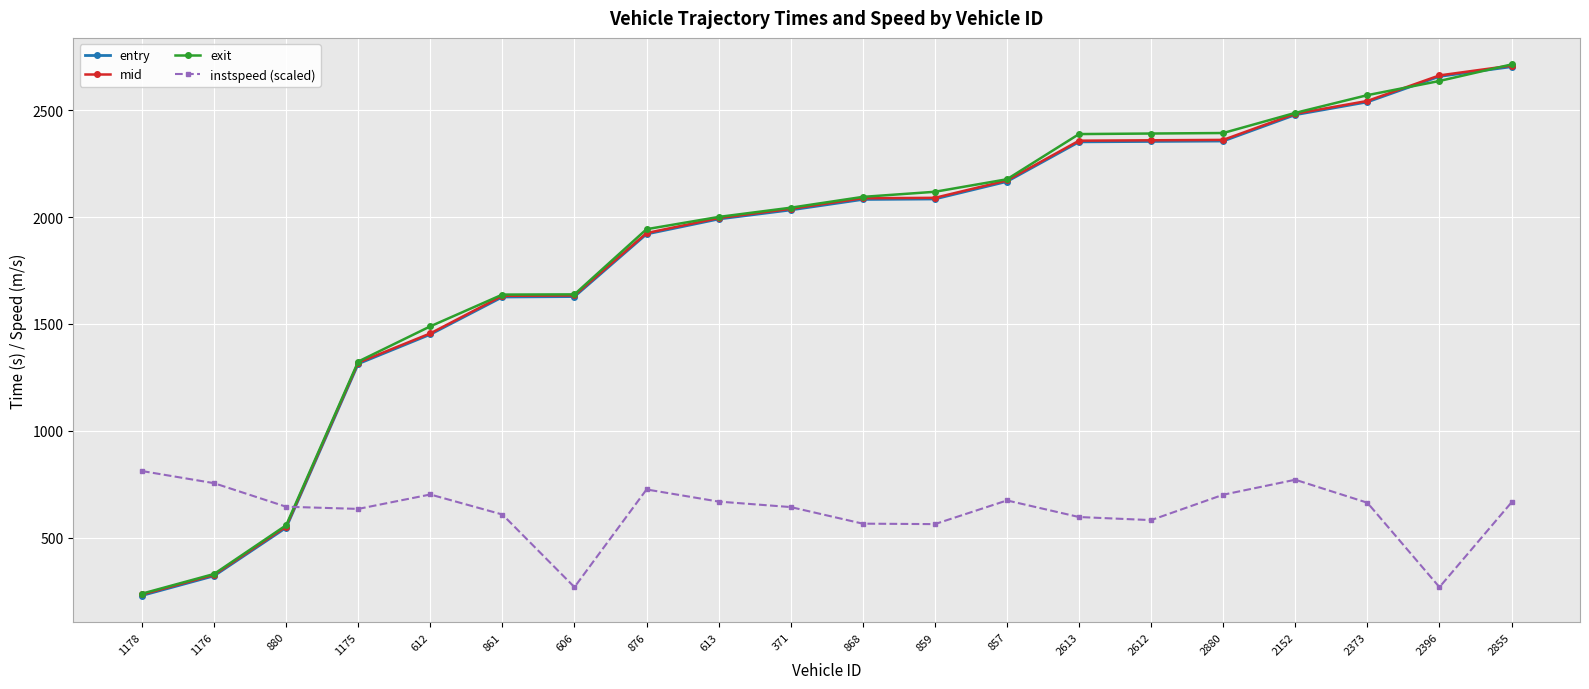

Where is exit nearest to the value 1475?

612